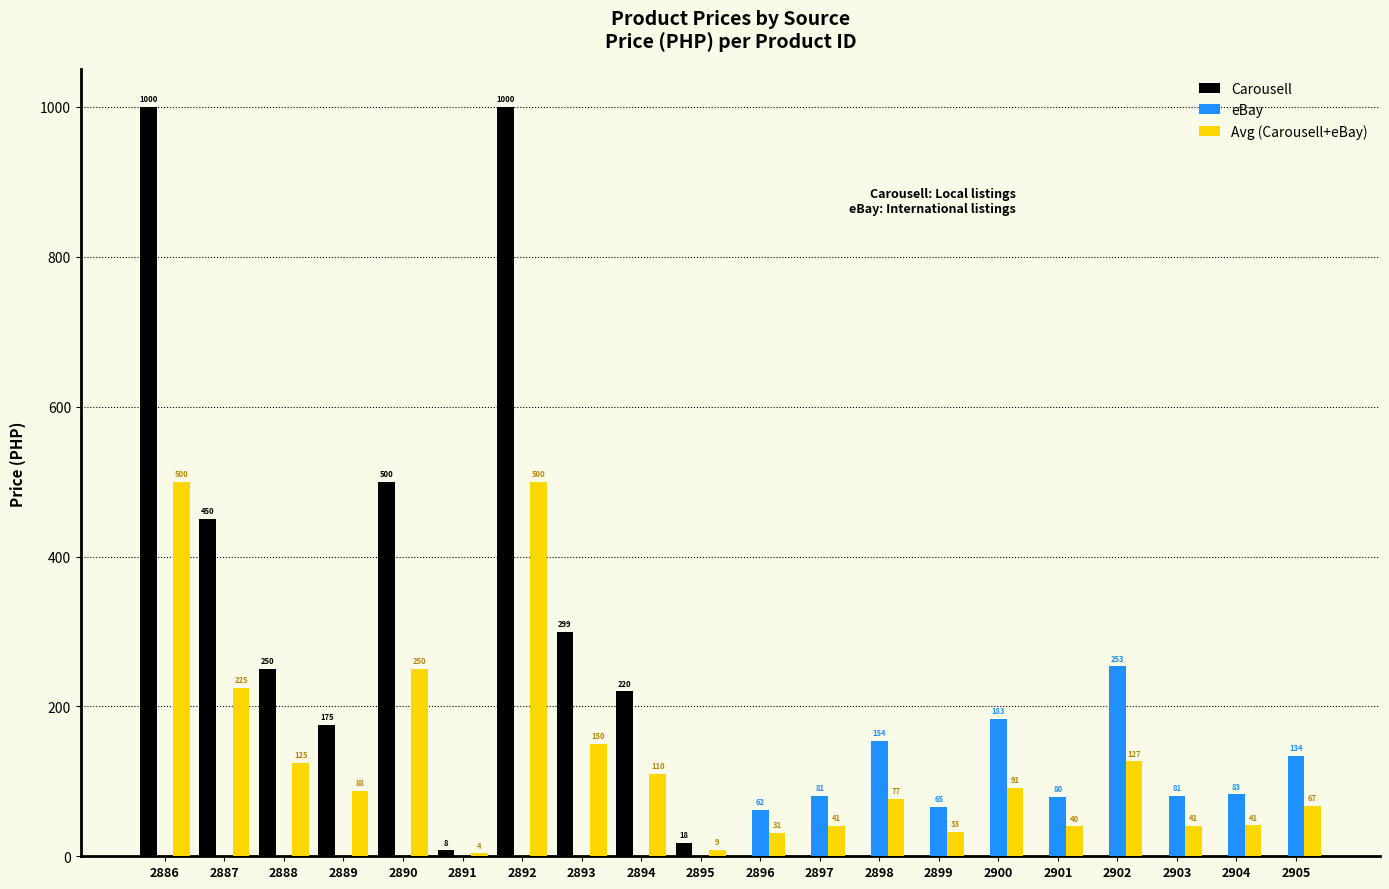

What is the maximum value for Carousell?

1000.0